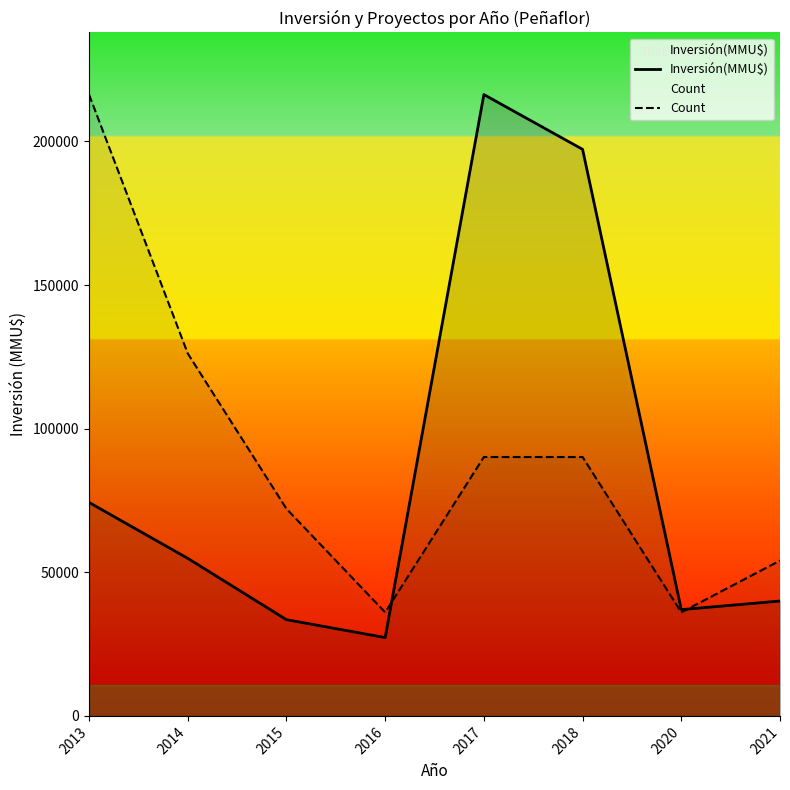

What value does the Count series have at 2015?

72102.0